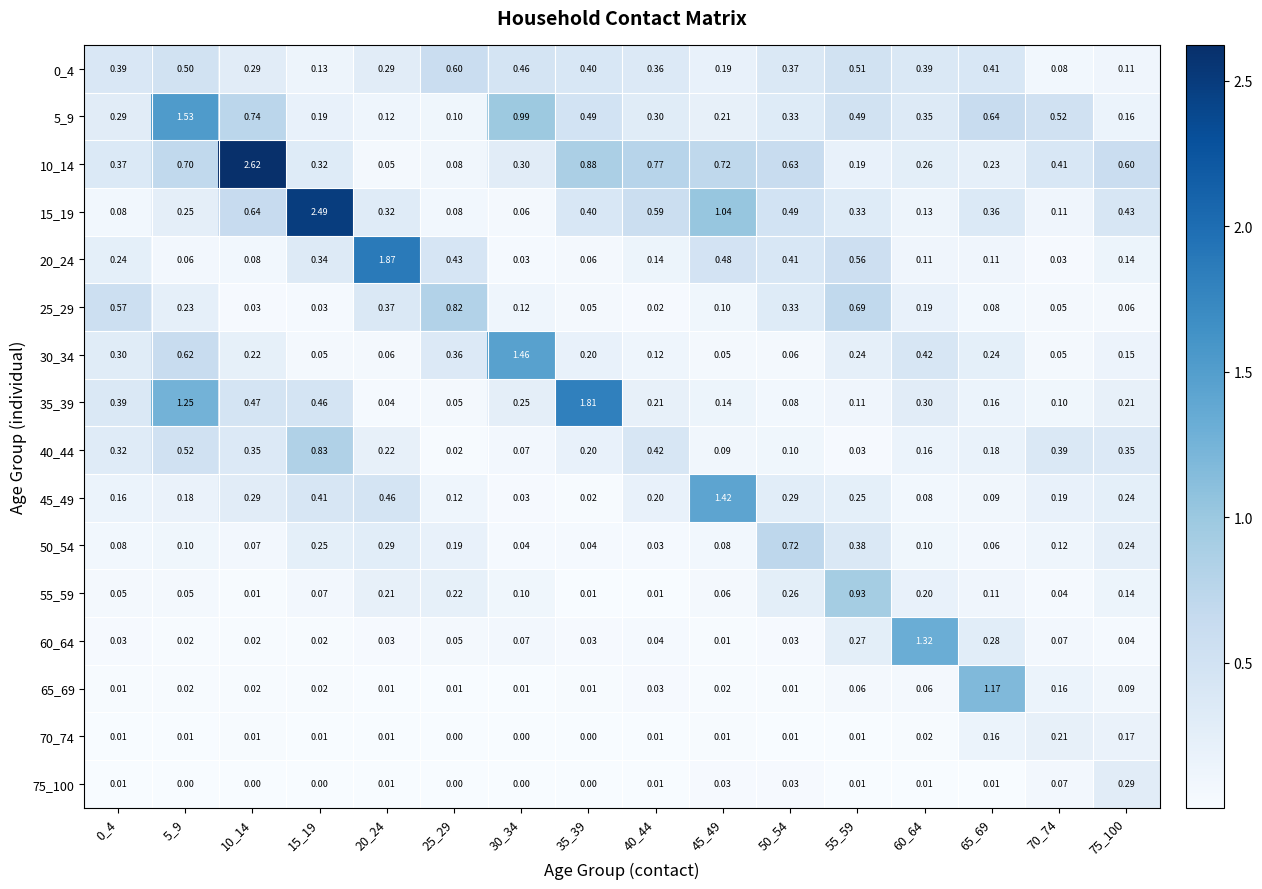

Count the number of data series in this chart.

16